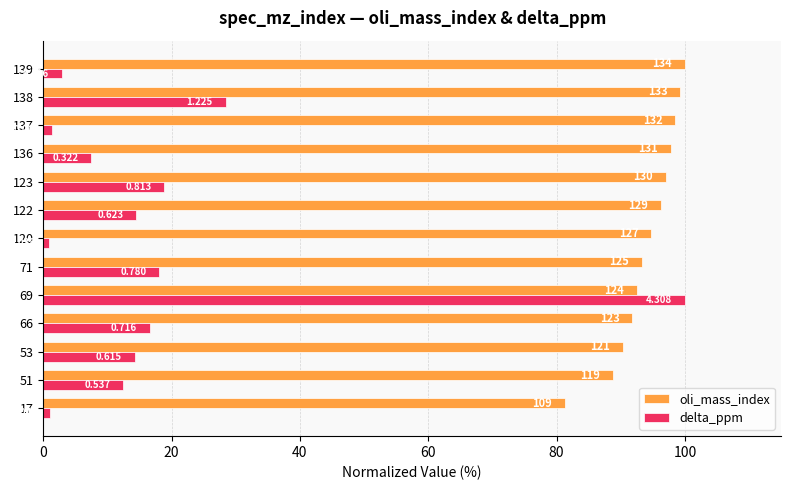

What are all the series names shown in the legend?

oli_mass_index, delta_ppm